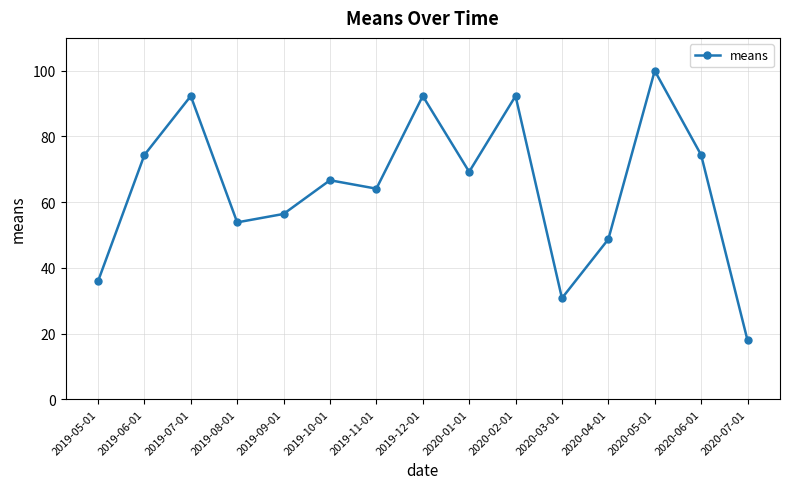

What is the sum of the values at 2020-05-01 and 2019-05-01?

135.9